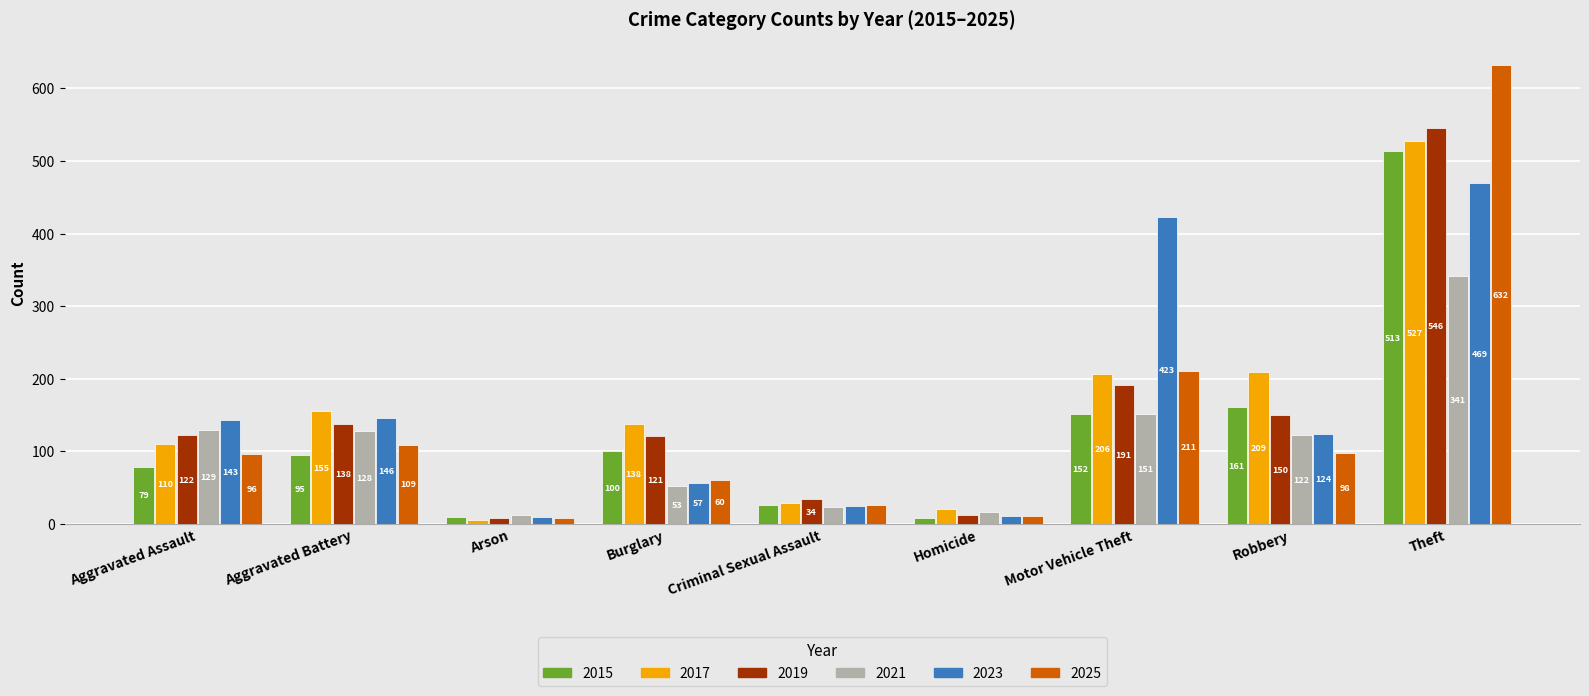

What is the label of the 5th bar from the left?

Criminal Sexual Assault